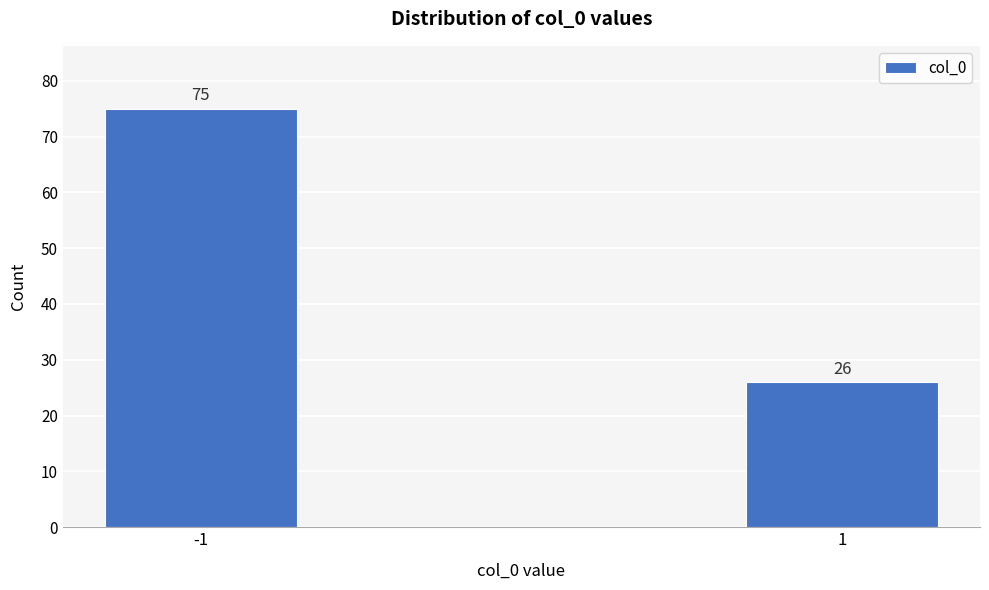

Reading left to right, transcribe all the data shown in this chart.

75	26